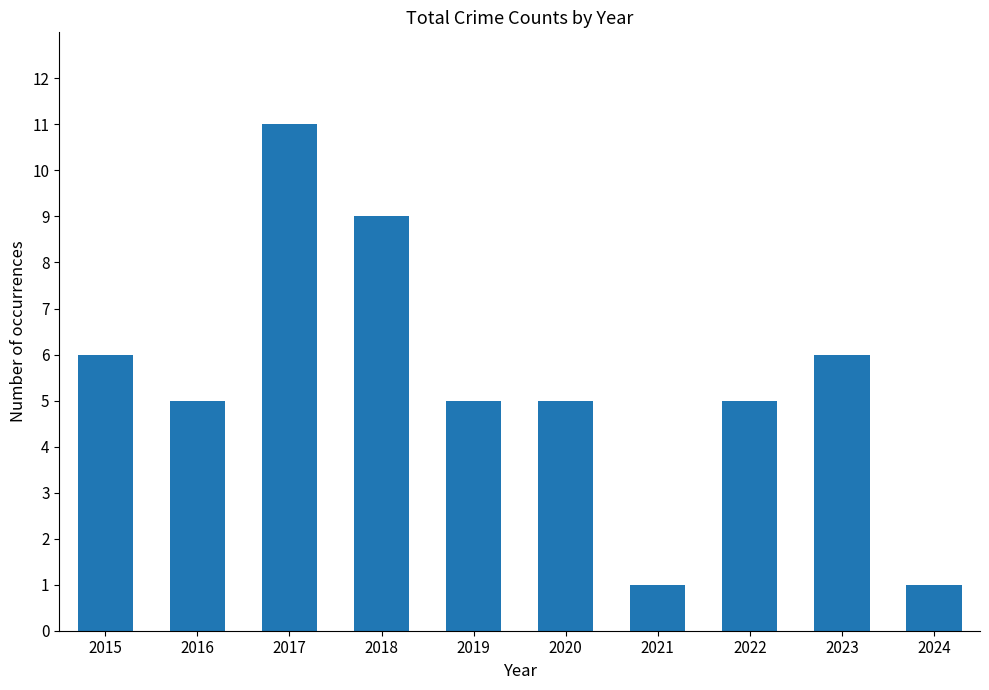

Where does the data first go above 5?

2015